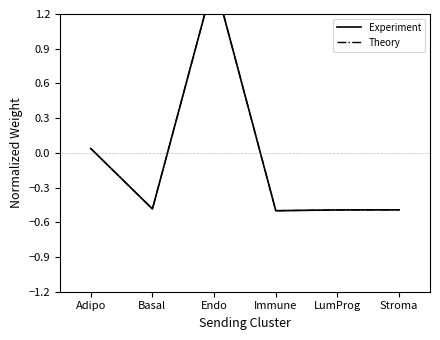

At which category does Edge average expression weight reach its first local peak?

Endo